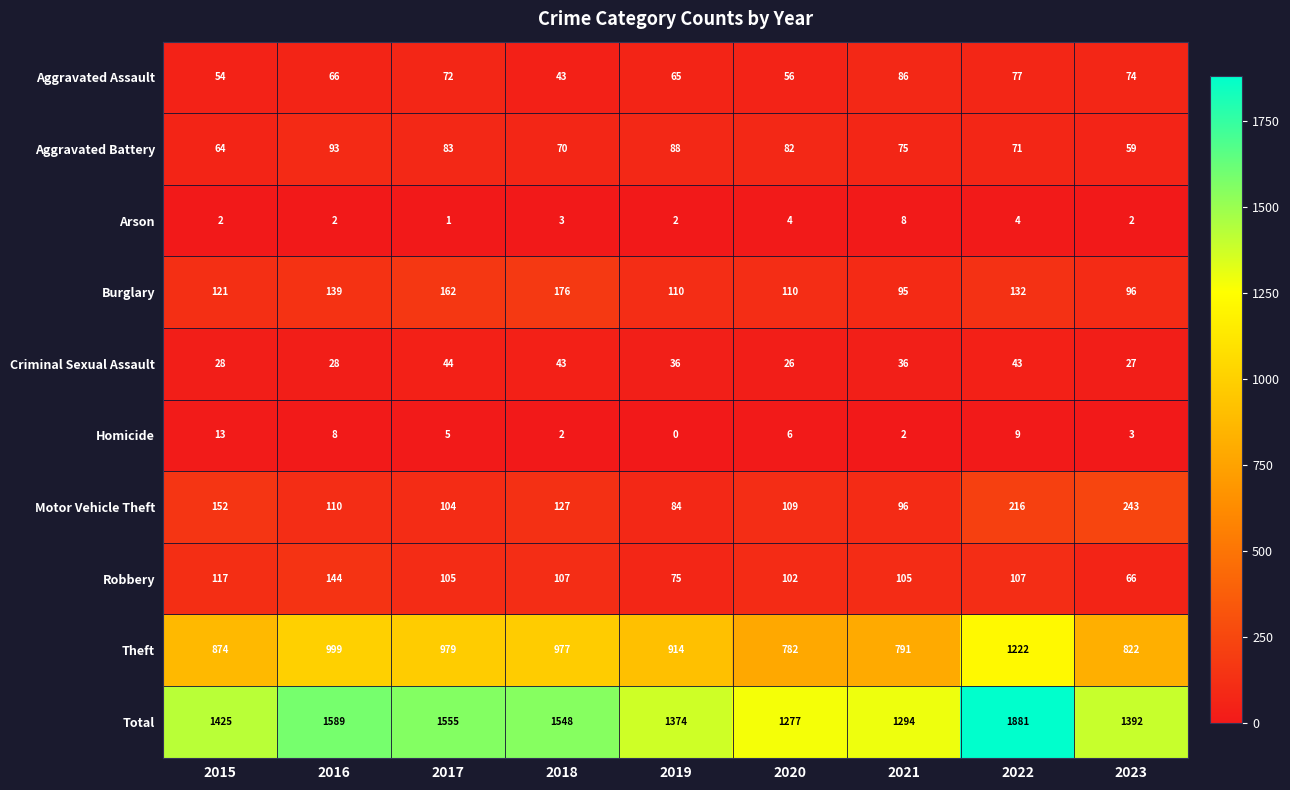

Which series changed the most between 2017 and 2020?

Total